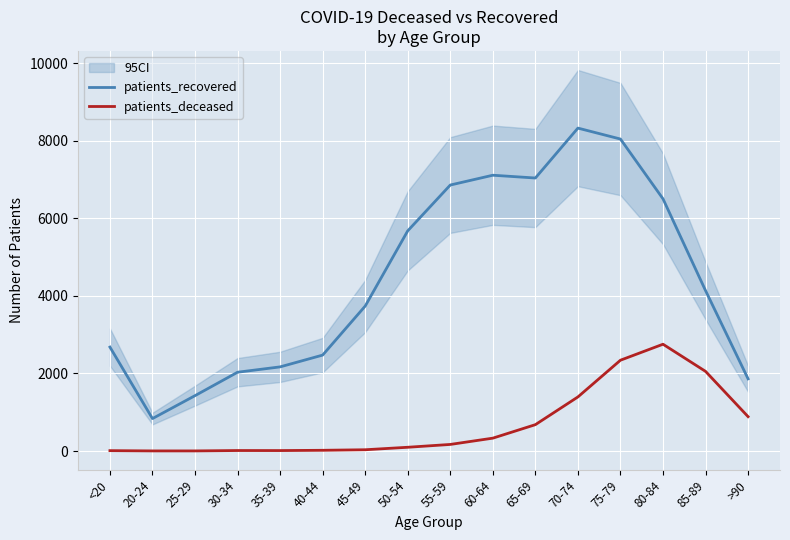

At 30-34, list the series in order from largest to smallest.

patients_recovered, patients_deceased